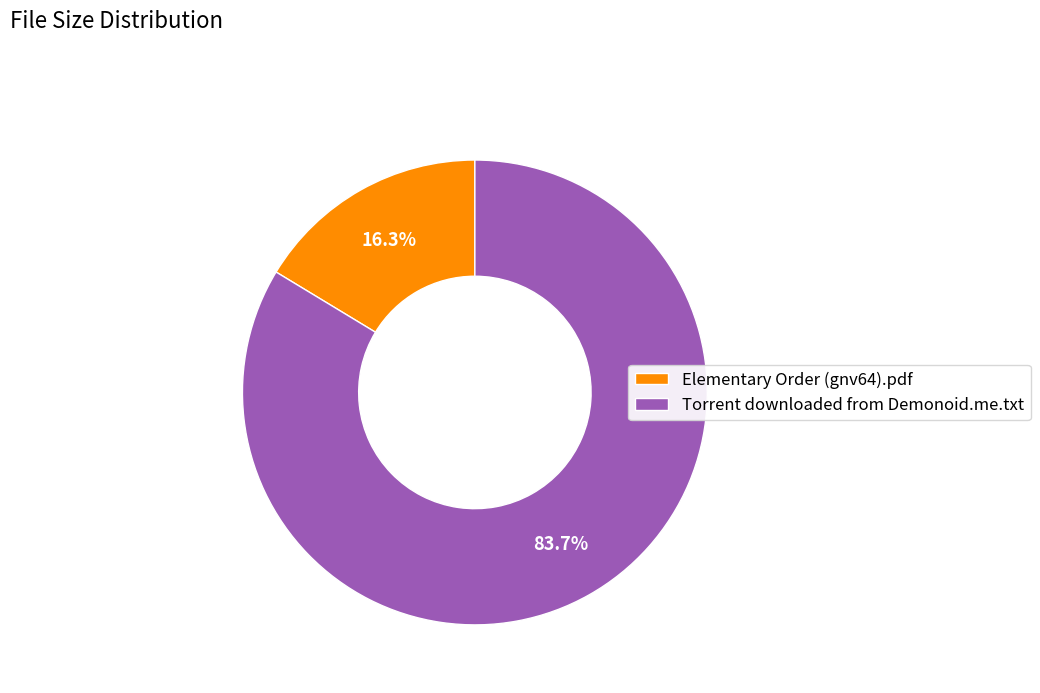

Count the number of slices in the pie.

2